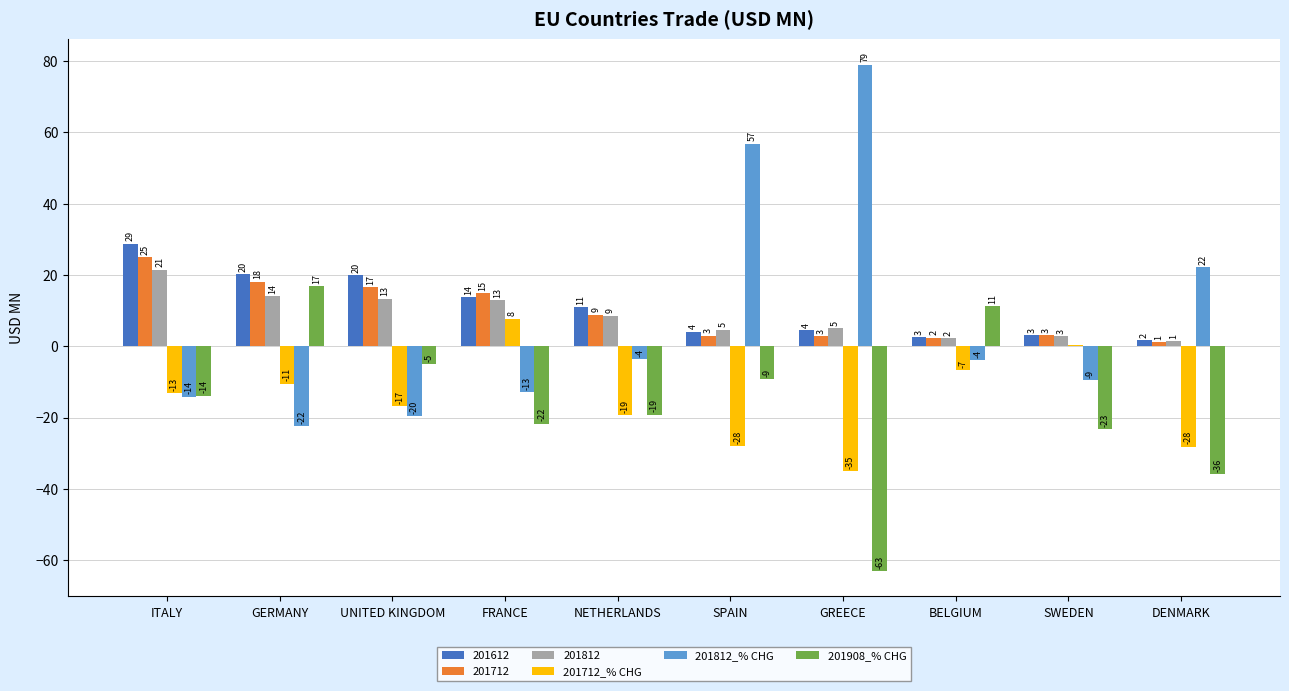

What is the maximum value shown in the chart?

79.0